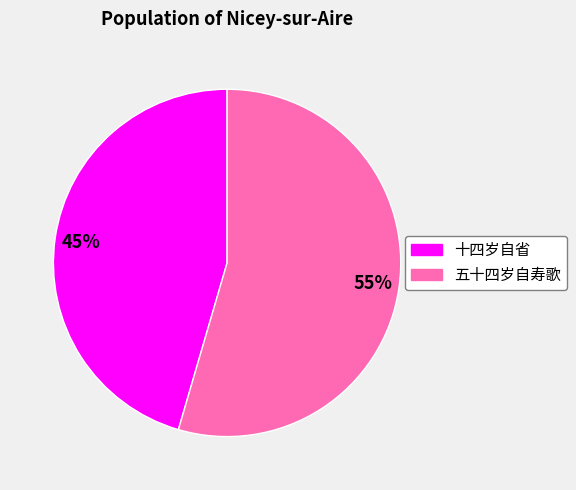

The 十四岁自省 slice represents 39% of the pie. True or false?

False